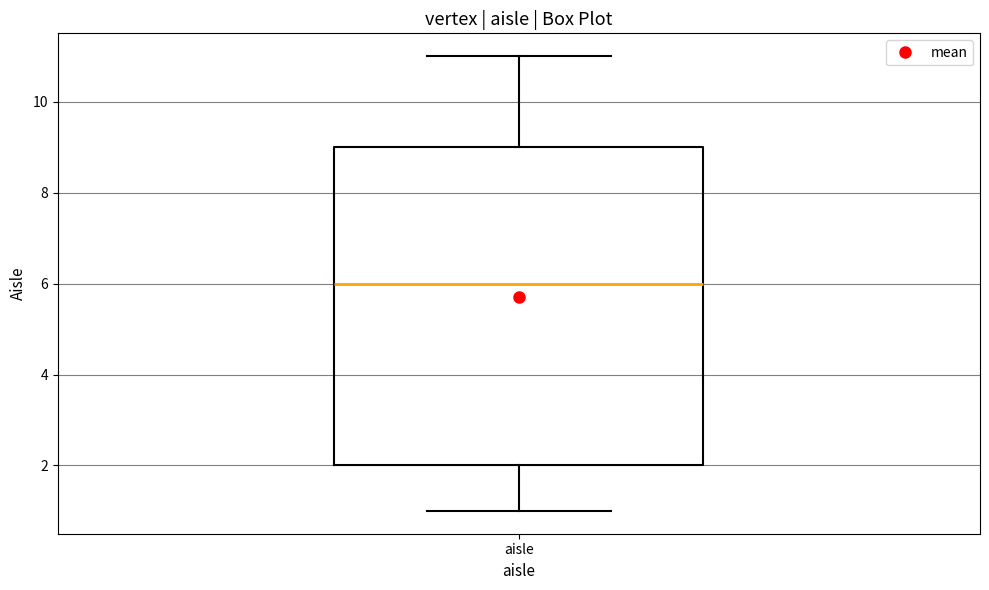

Read this box plot against the y-axis: the position of the median line, the range covered by the box, and the ends of both whiskers. The values are not printed on the chart, so give them approximately, as read against the axis.

median 6, box 2 to 9, whiskers 1 to 11